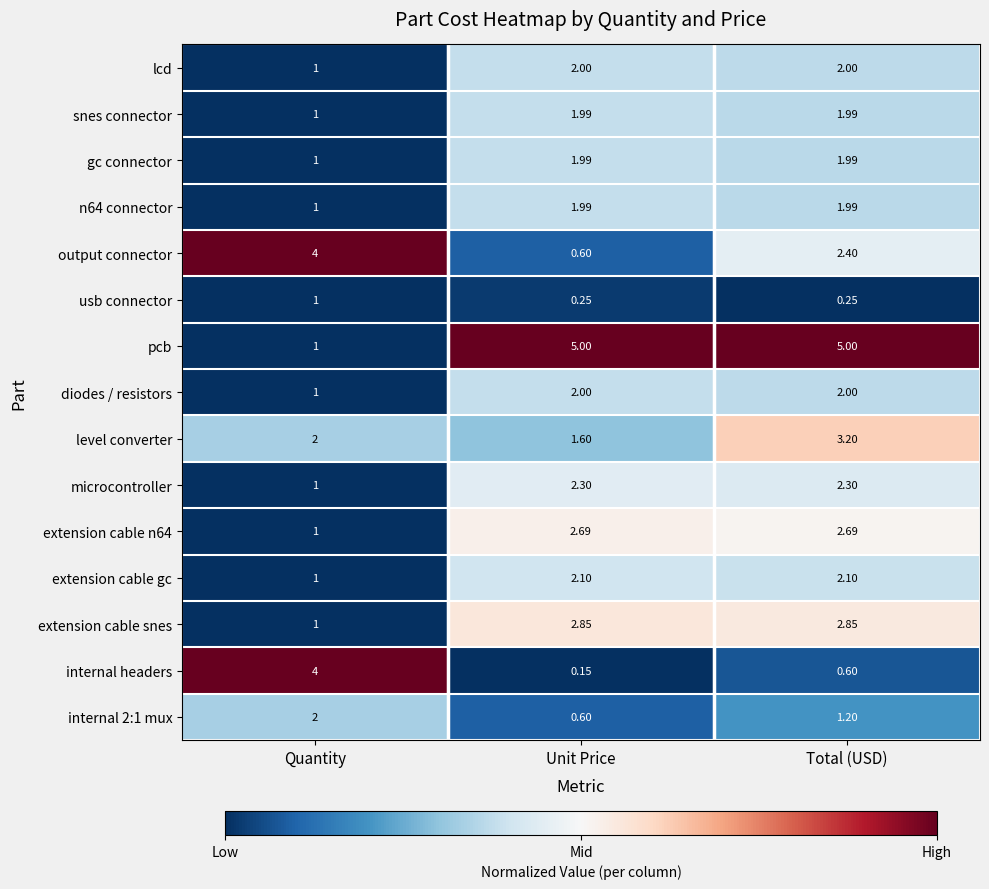

Which series has the largest range (max minus min)?

pcb